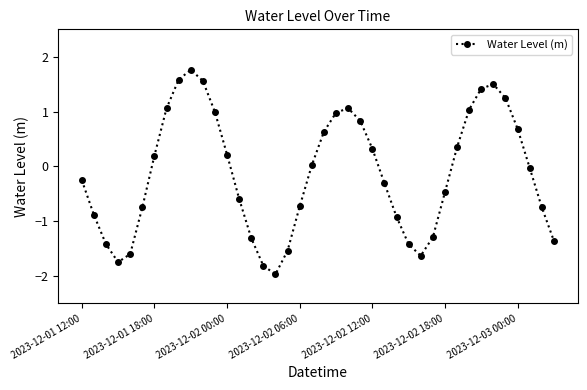

What is the greatest value displayed?

1.8